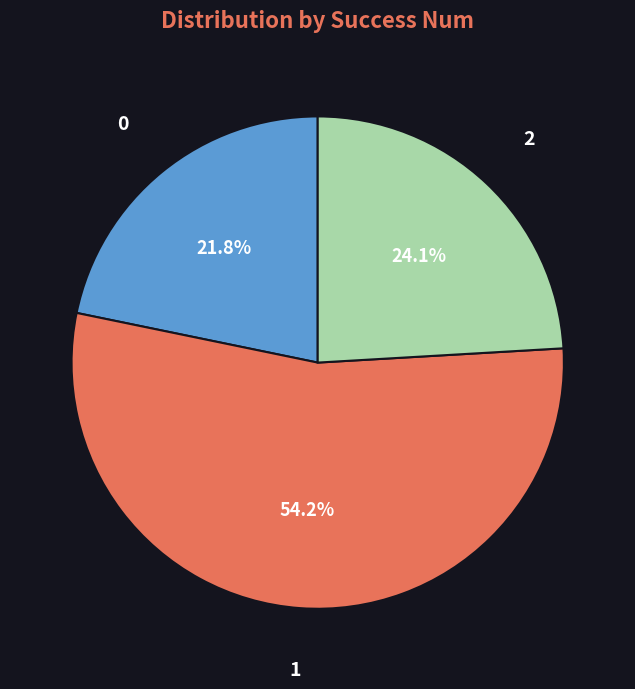

Which has a higher value, 0 or 1?

1